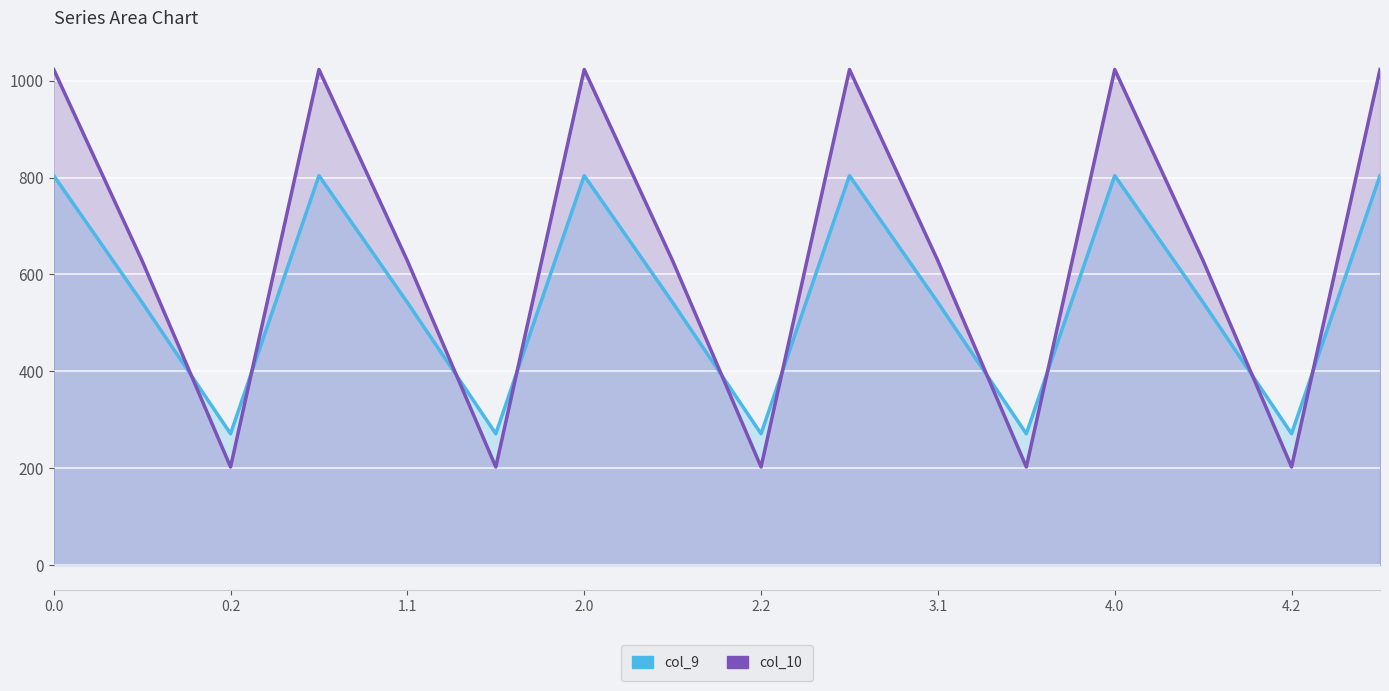

What is the maximum value shown in the chart?

1023.2